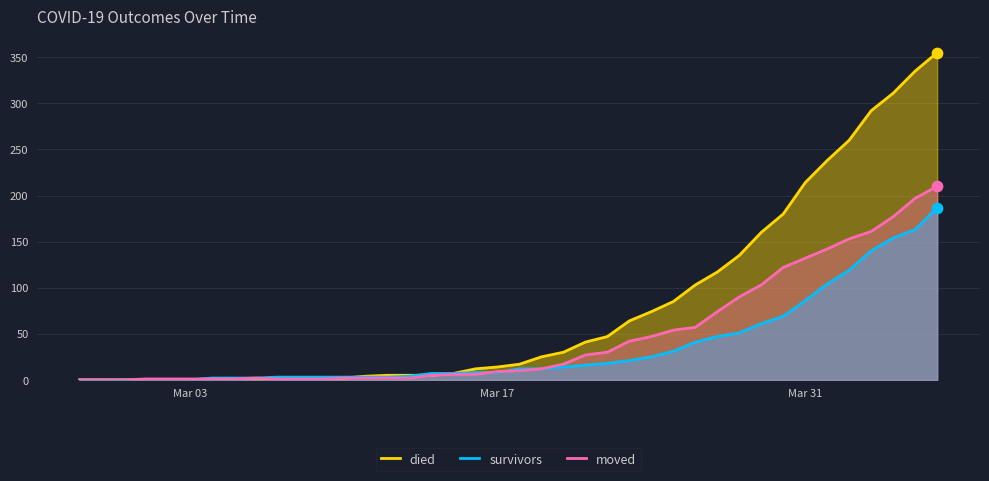

Which series reaches the maximum Y coordinate?

died